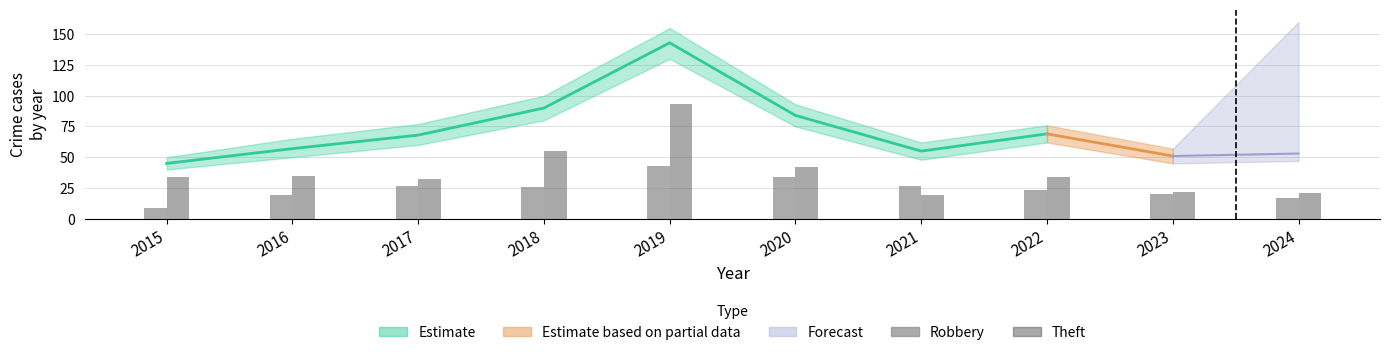

What is the average value of the Robbery series?

24